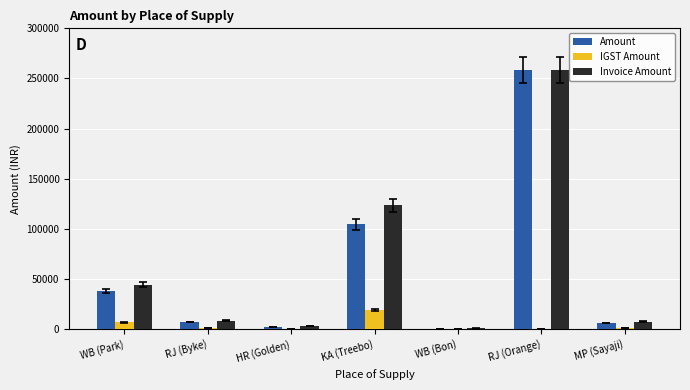

What is the sum of all Amount values?

416636.8